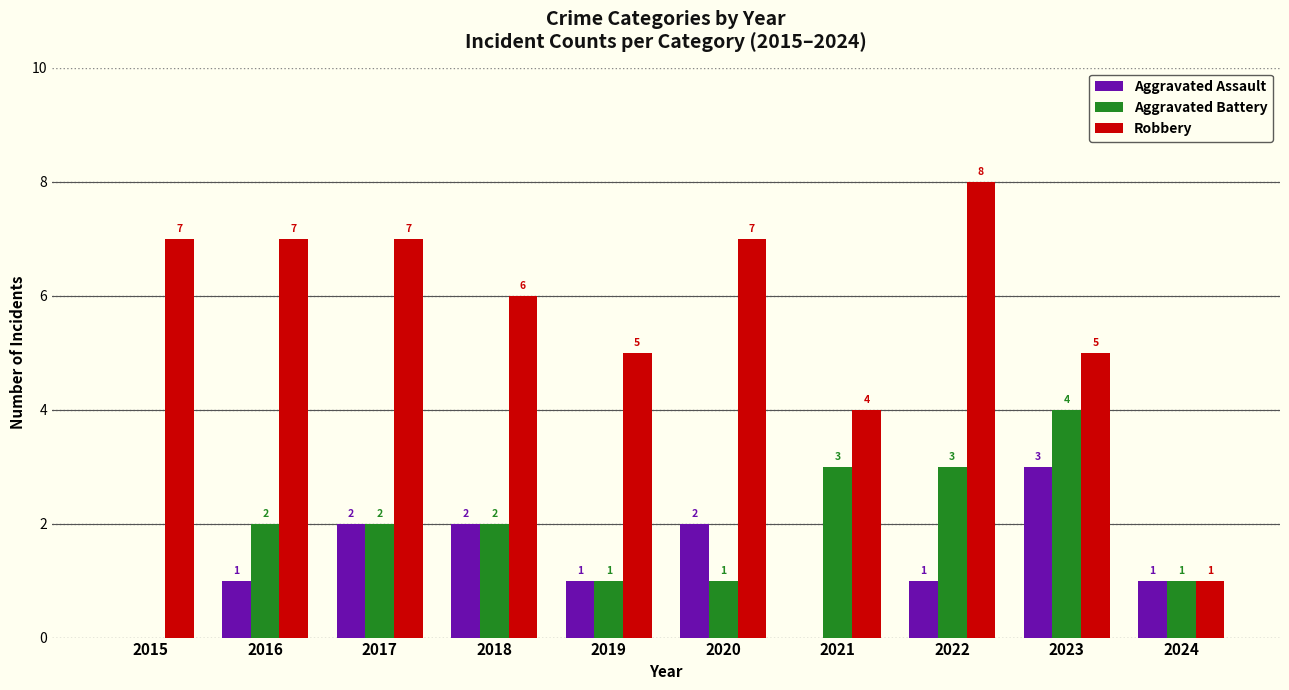

What is the average value of the Aggravated Battery series?

2